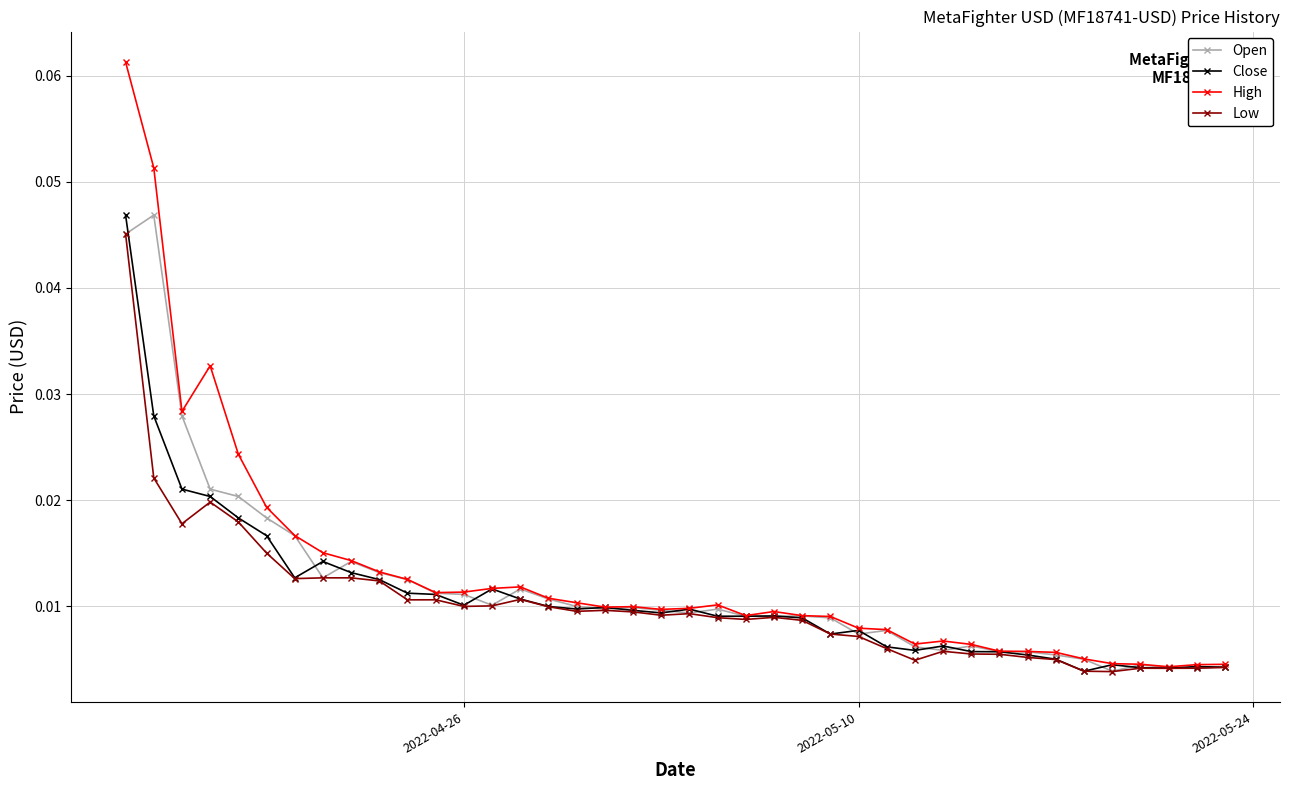

At how many categories does at least one series exceed 0?

40